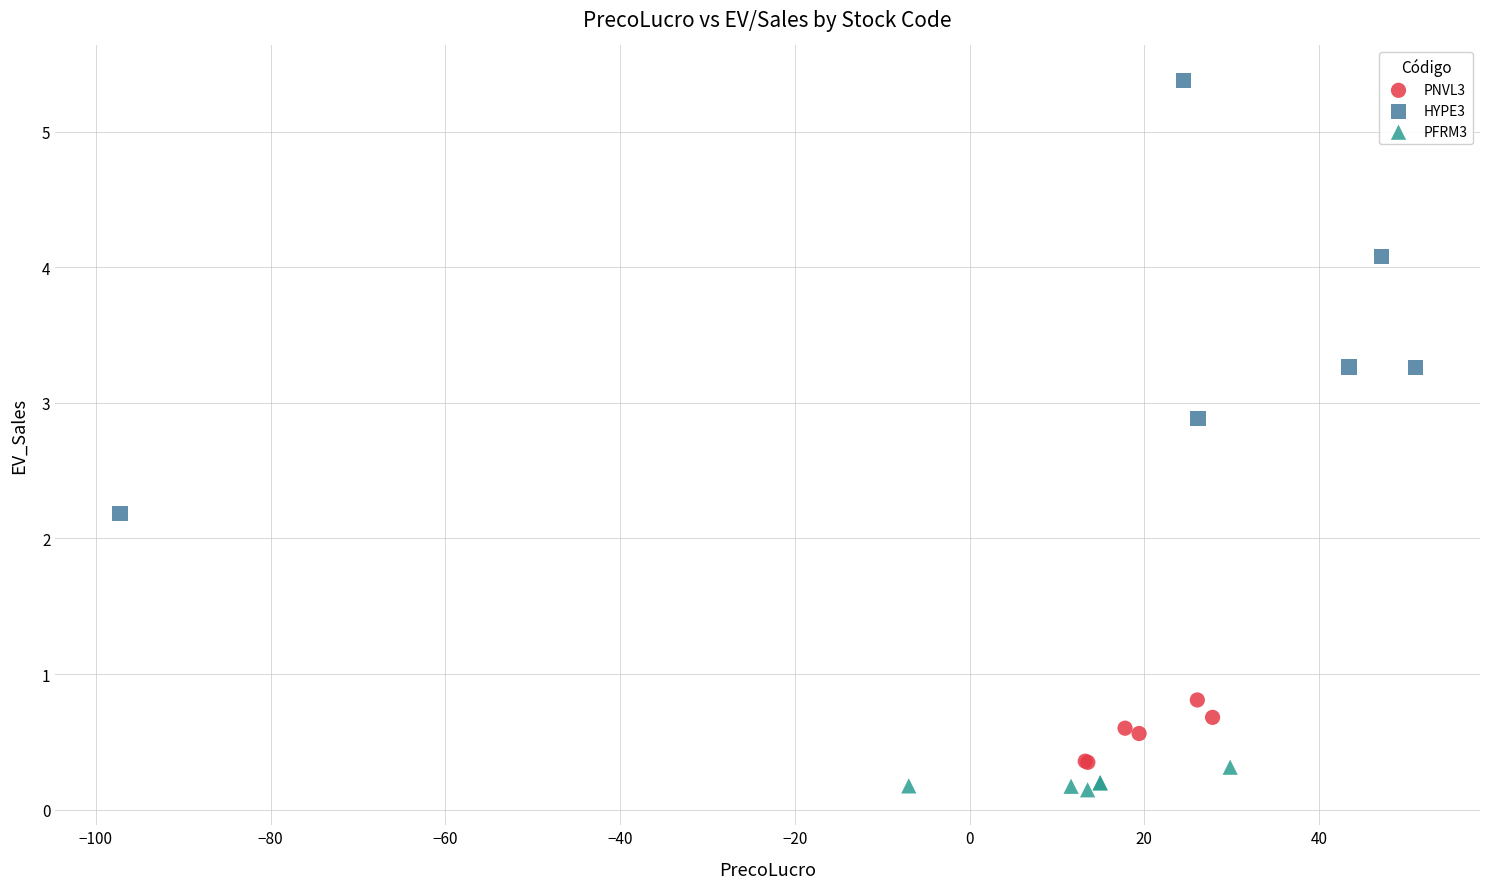

Which series reaches the maximum Y coordinate?

HYPE3